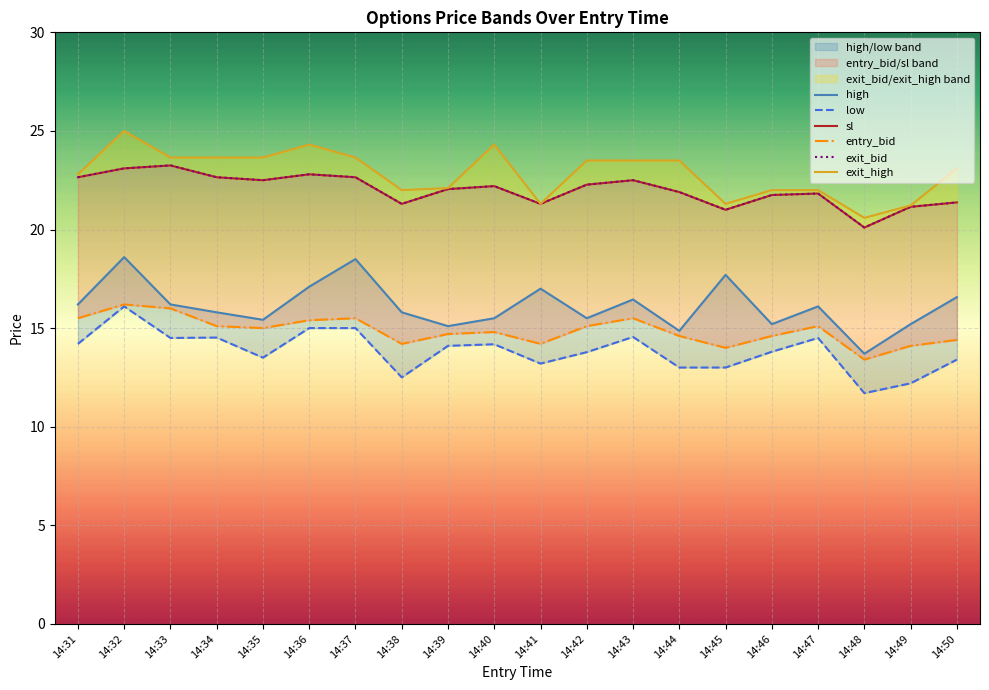

The value of sl at 14:48 is 20.1. True or false?

True